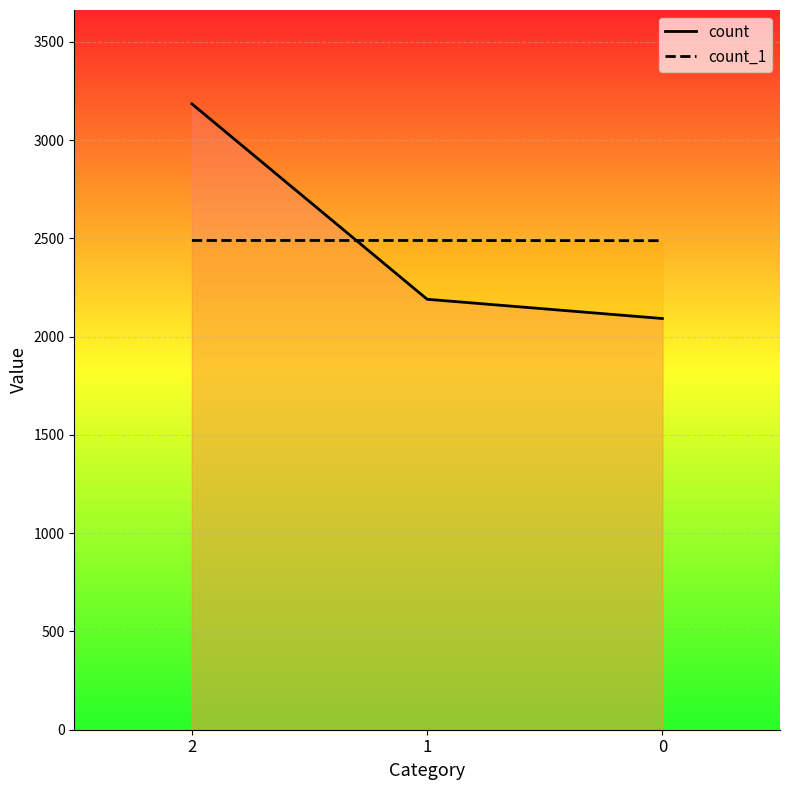

The value of count at 1 is 3601. True or false?

False